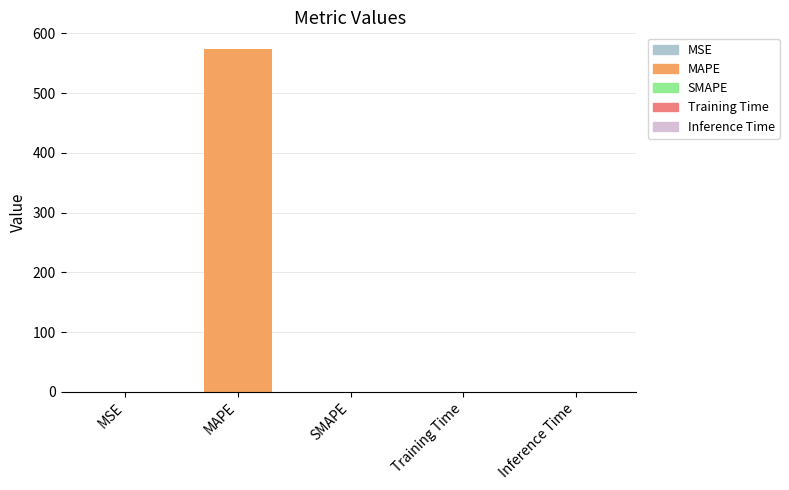

Which category has the highest value across all series?

MAPE